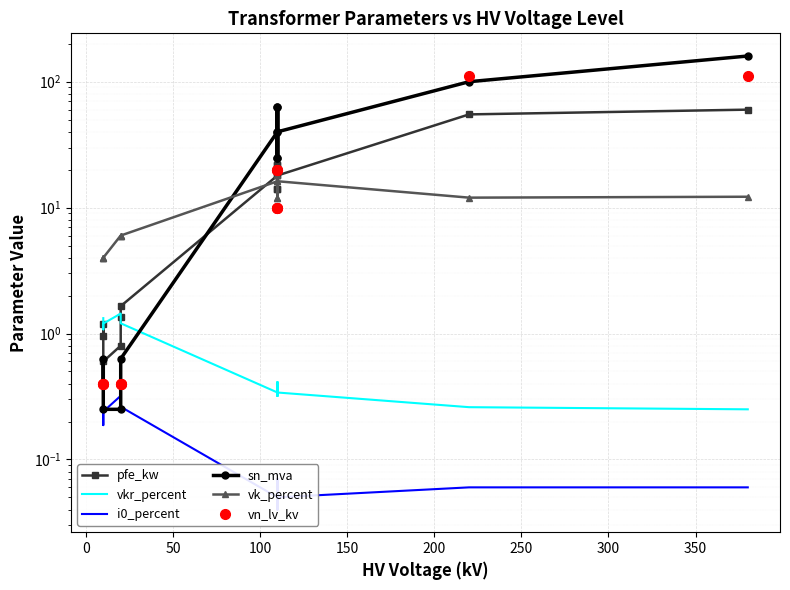

What is the sum of all pfe_kw values?

229.5